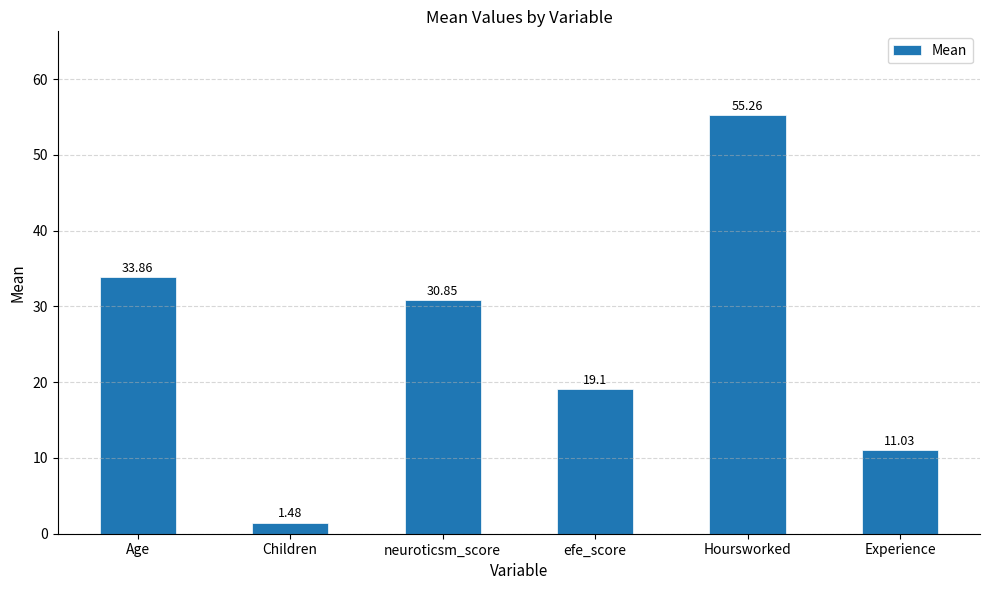

Approximately how many times larger is the value at neuroticsm_score compared to Experience?

2.8